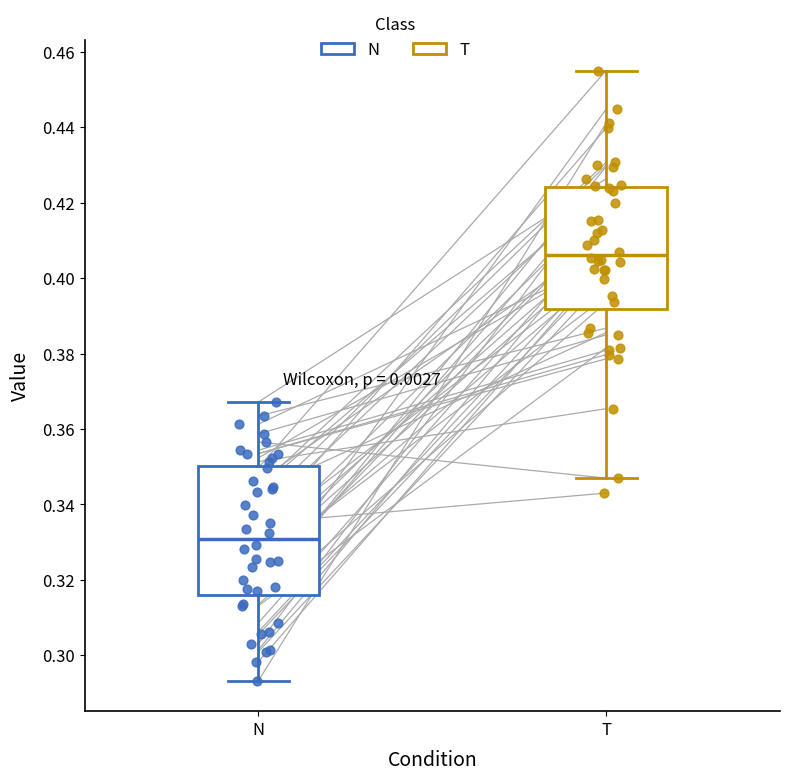

Reading left to right, read every box against the y-axis: the position of its median line, the range the box covers, and the ends of its whiskers. The values are not printed on the chart, so give them approximately, as read against the axis.

N: median 0.330, box 0.316 to 0.350, whiskers 0.294 to 0.368
T: median 0.406, box 0.392 to 0.424, whiskers 0.346 to 0.456